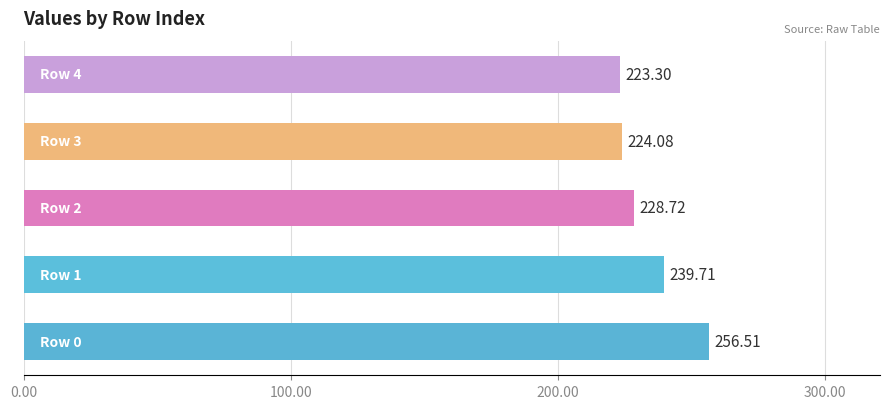

How many values are below 228?

2